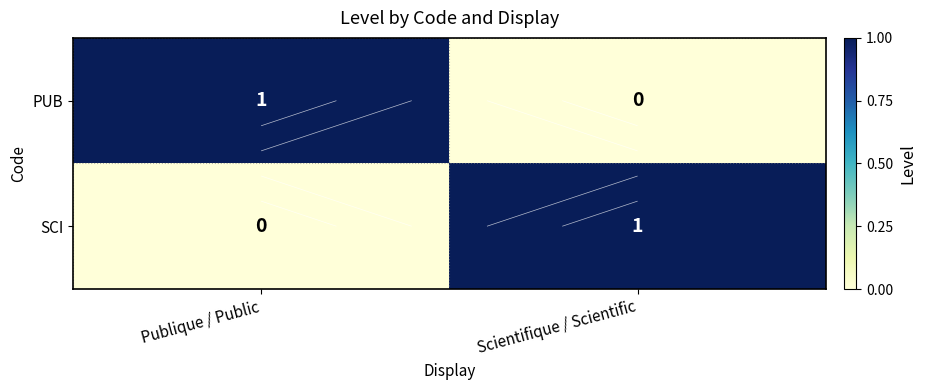

How many values in the PUB series are below 1?

1